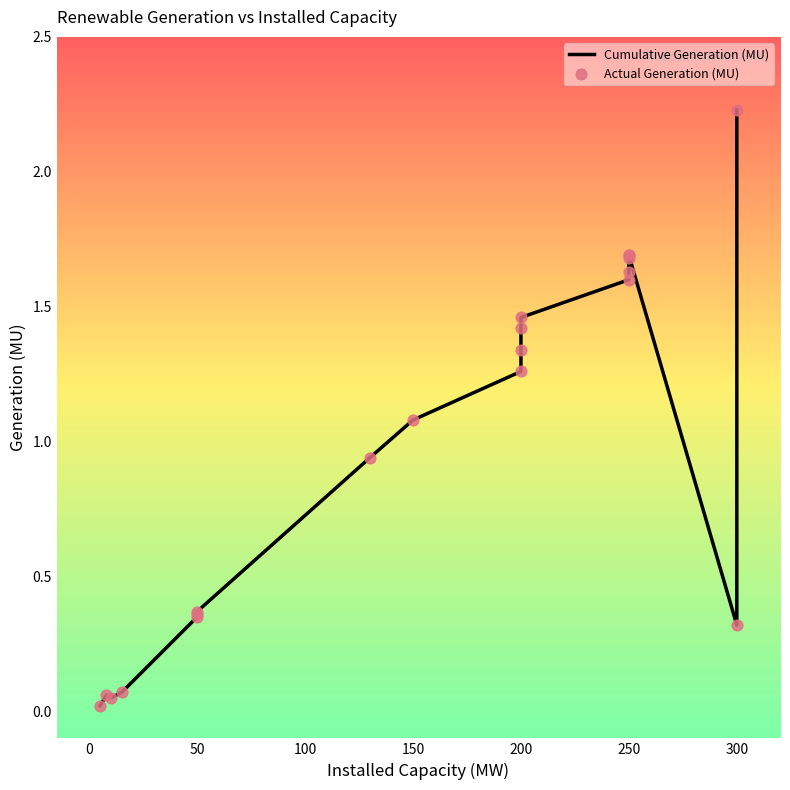

What are all the series names shown in the legend?

Cumulative Generation (MU), Actual Generation (MU)